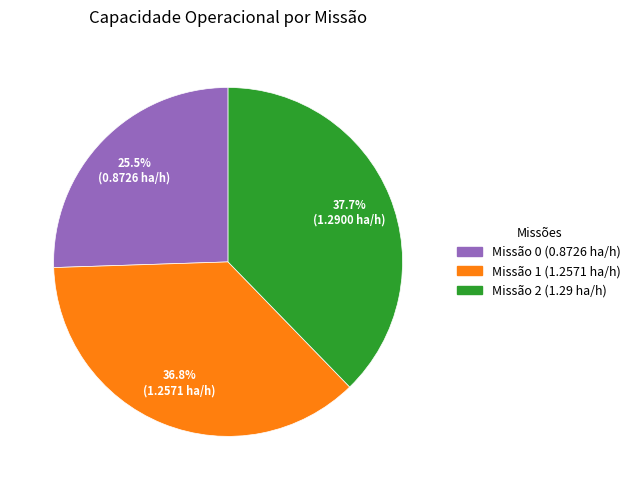

Does any single category account for the majority?

No